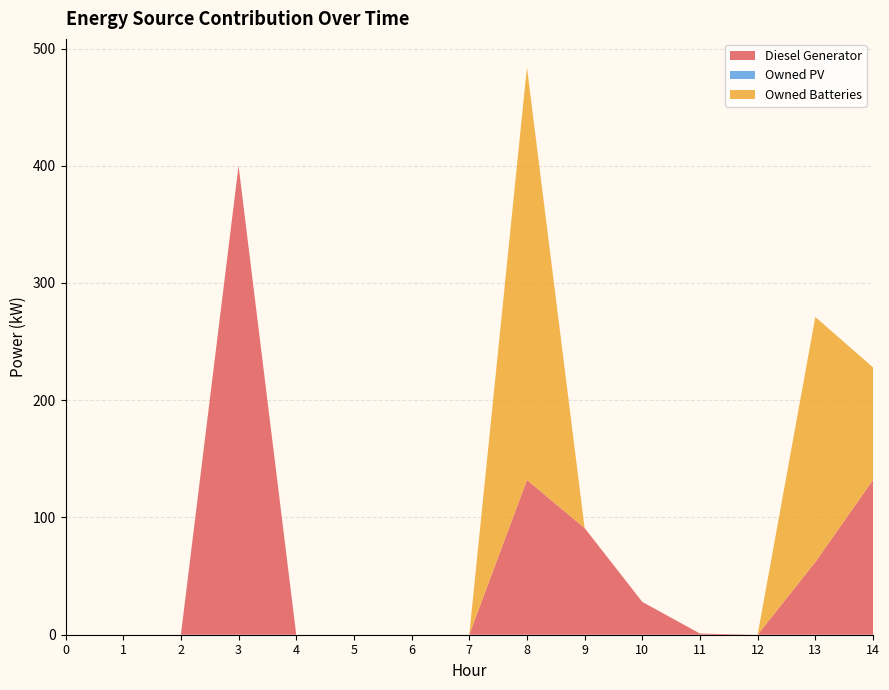

Reading left to right, transcribe all the data shown in this chart.

Diesel Generator: 0	0	0	400	0	0	0	0	132	91	28	1	0	62	132
Owned PV: 0	0	0	0	0	0	0	0	0	0	0	0	0	0	0
Owned Batteries: 0	0	0	0	0	0	0	0	352	0	0	0	0	209	96